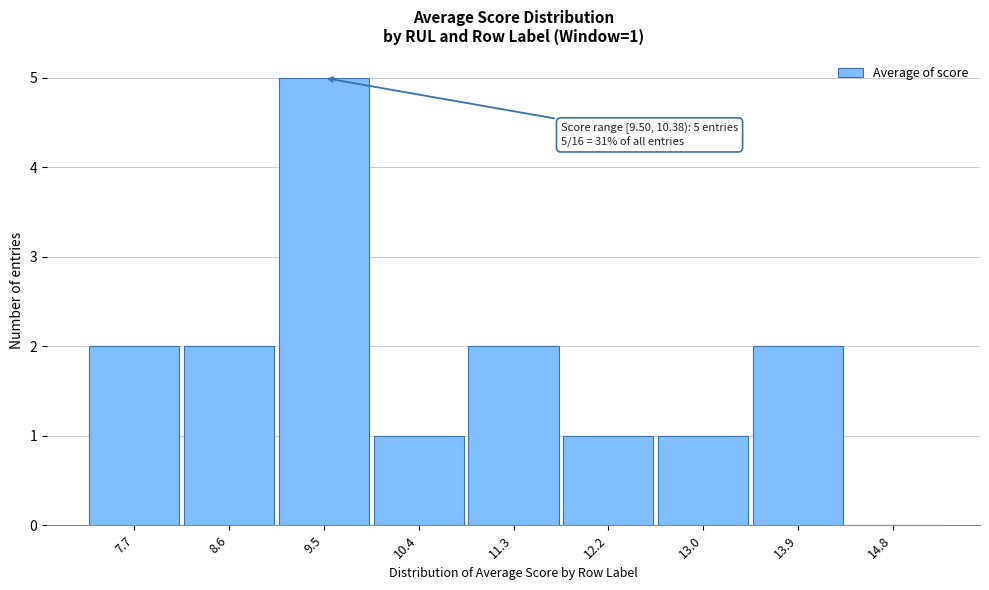

Reading right to left, what are all the values shown in this chart?

14.8=0	13.9=2	13.0=1	12.2=1	11.3=2	10.4=1	9.5=5	8.6=2	7.7=2